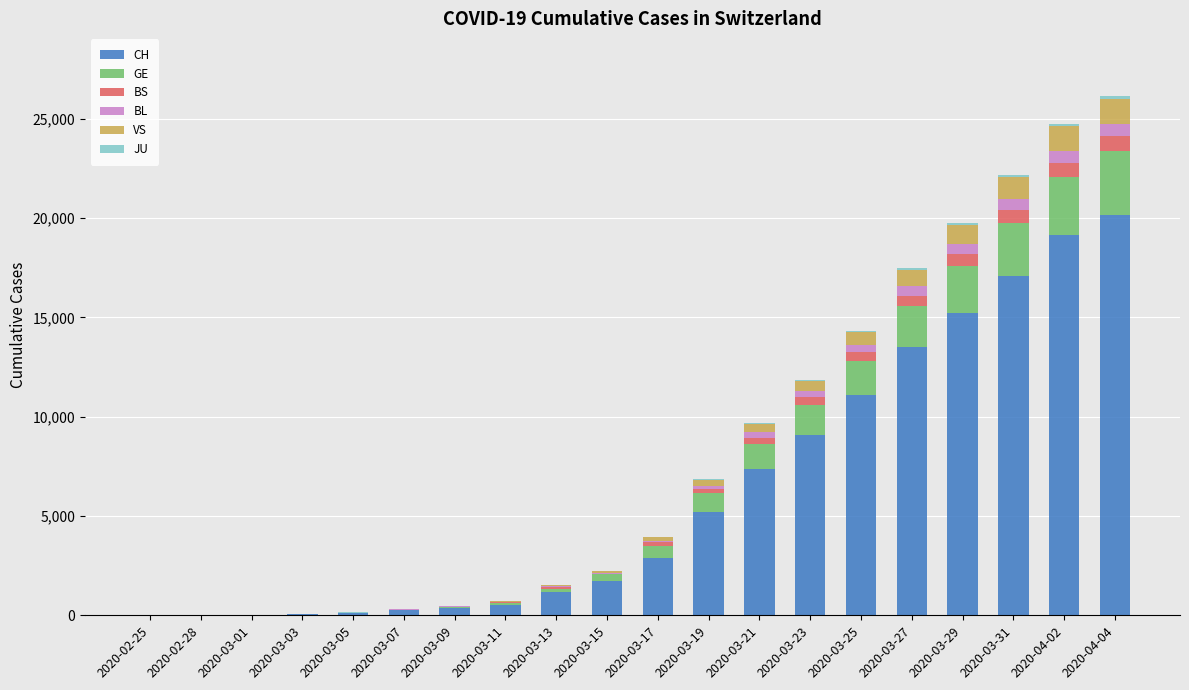

At how many categories does at least one series exceed 16645?

3